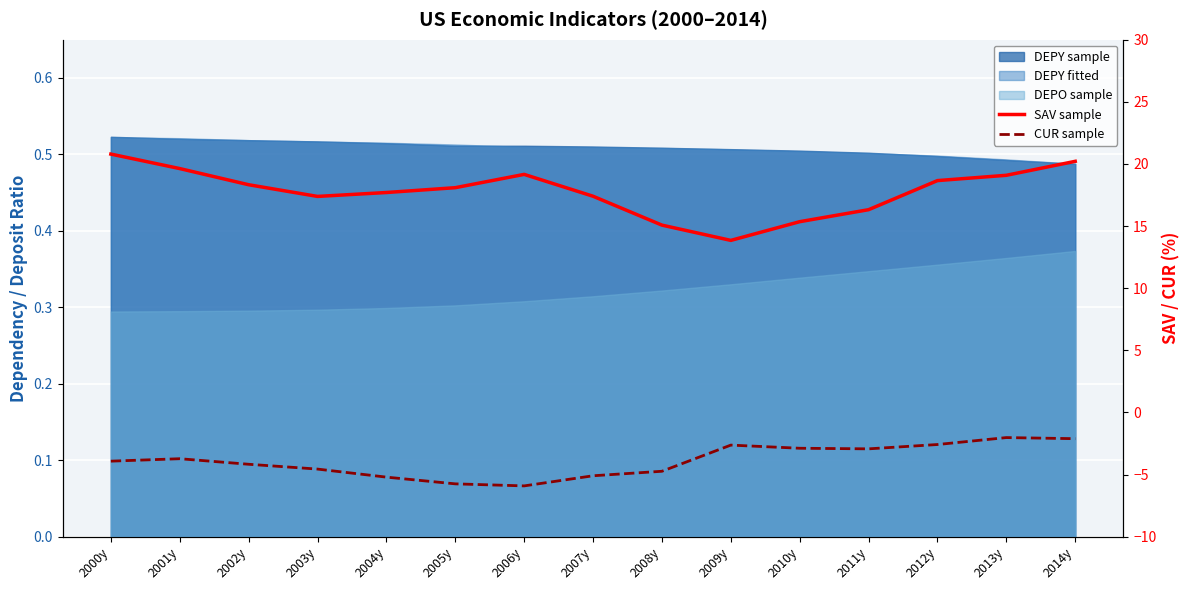

What is the approximate value of CUR sample at 2002y?

-4.2